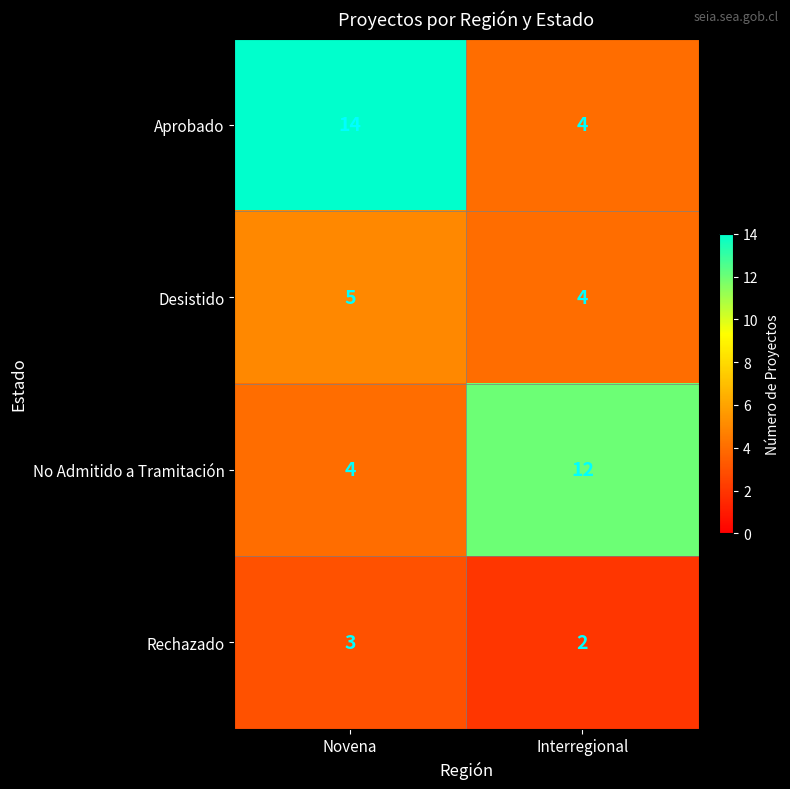

Reading left to right, what are all the values shown in this chart?

Aprobado: Novena=14	Interregional=4
Desistido: Novena=5	Interregional=4
No Admitido a Tramitación: Novena=4	Interregional=12
Rechazado: Novena=3	Interregional=2